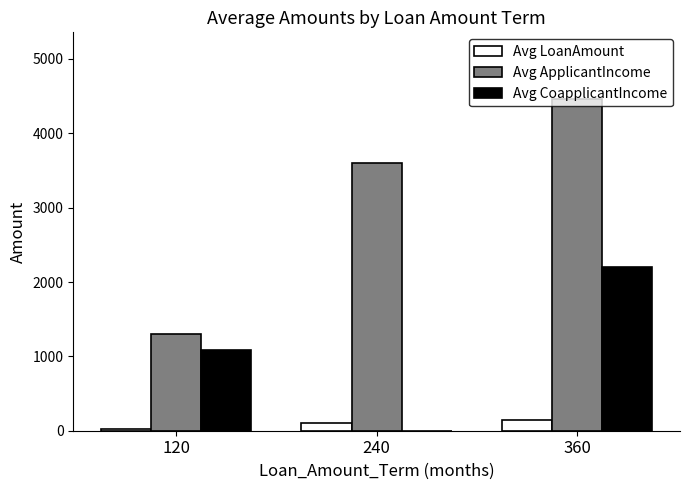

What is the spread (max minus min) of values at 360?

4320.0